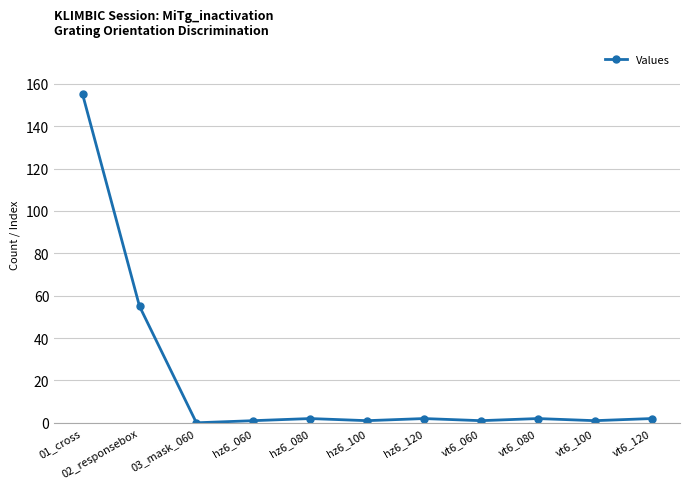

True or false: the data has more than 0 interior local peaks.

True